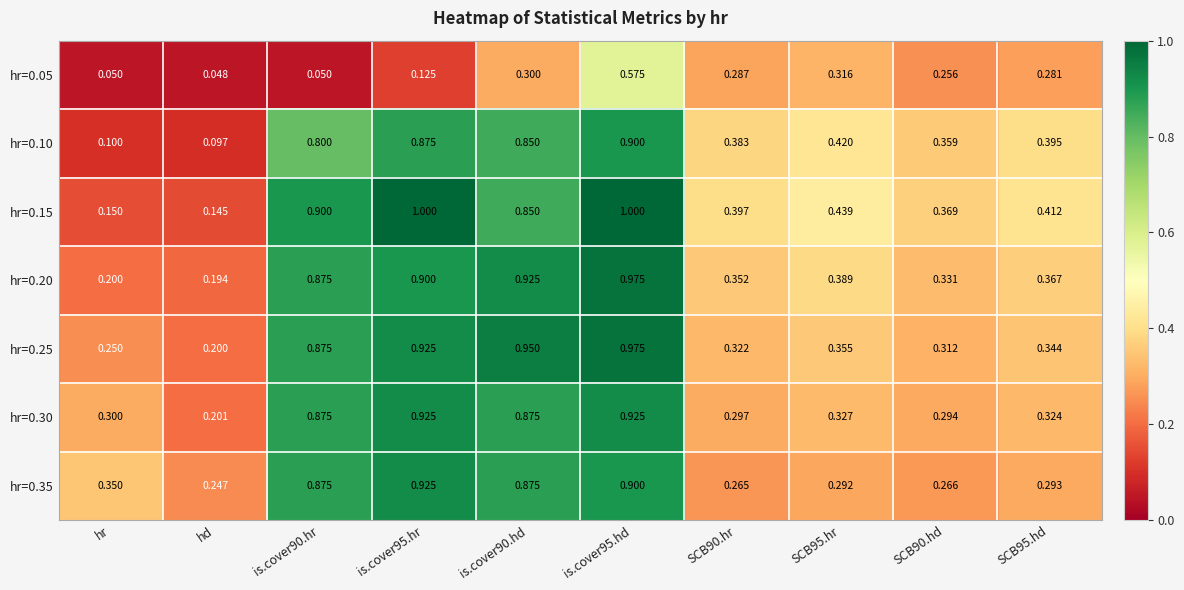

At which label is hr=0.30 closest to 0?

hd